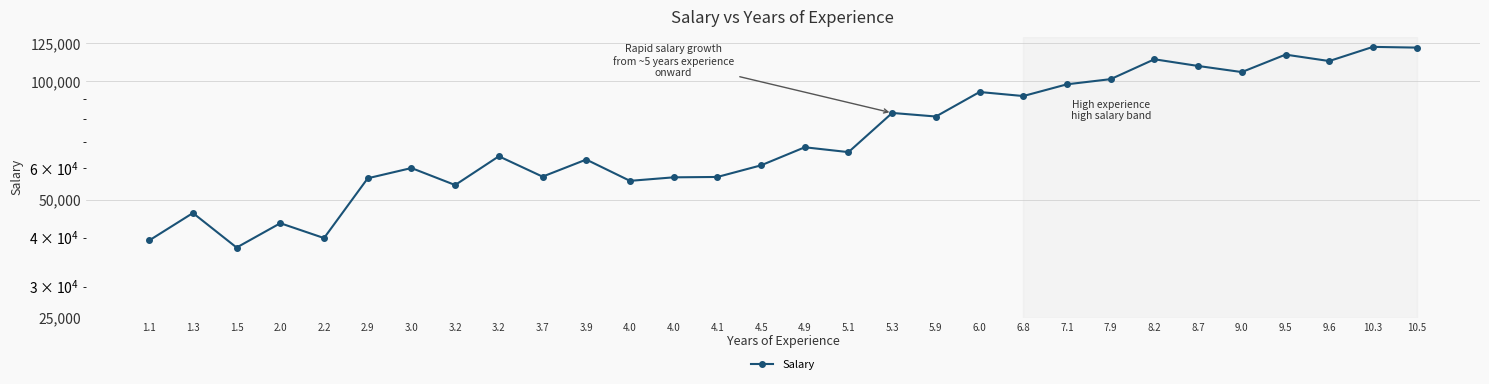

What is the label of the 27th point from the right?

2.0